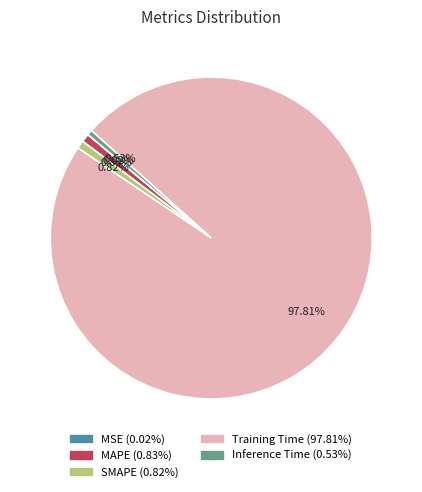

What is the largest slice in the pie chart?

Training Time